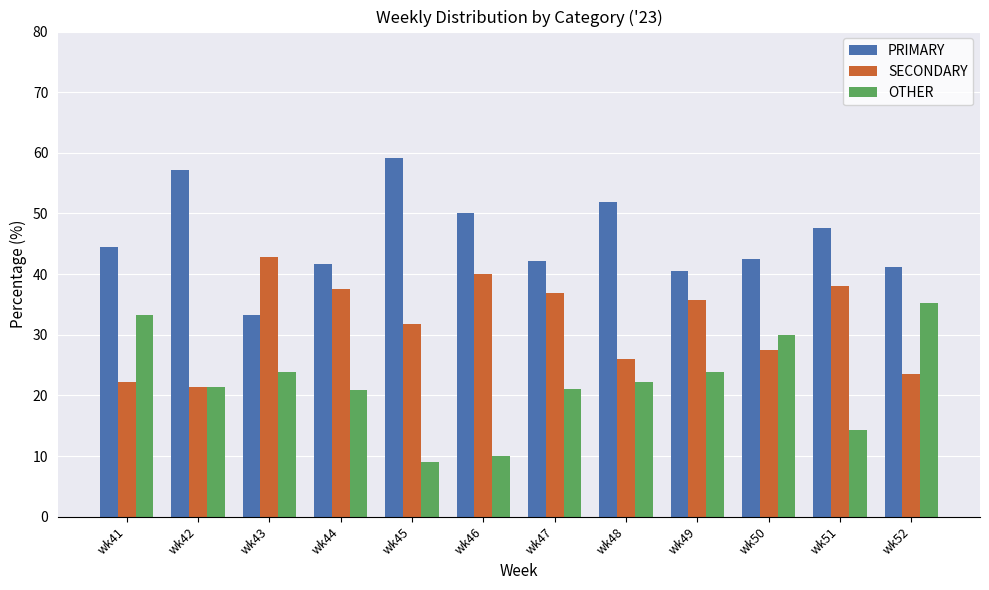

Count the number of categories in the chart.

12